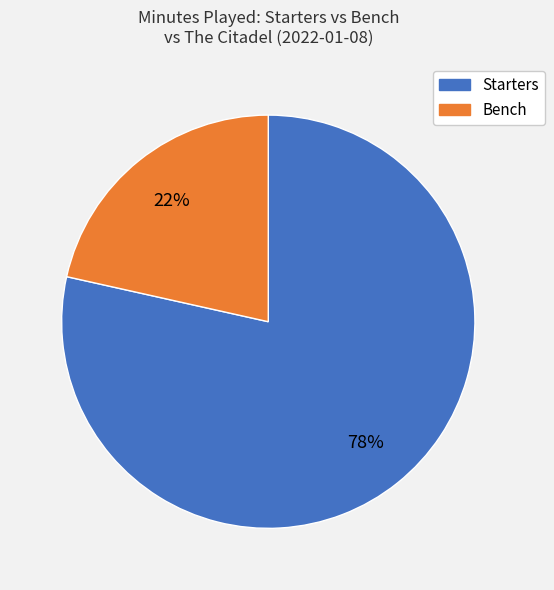

Is there any slice that represents more than half of the pie?

Yes